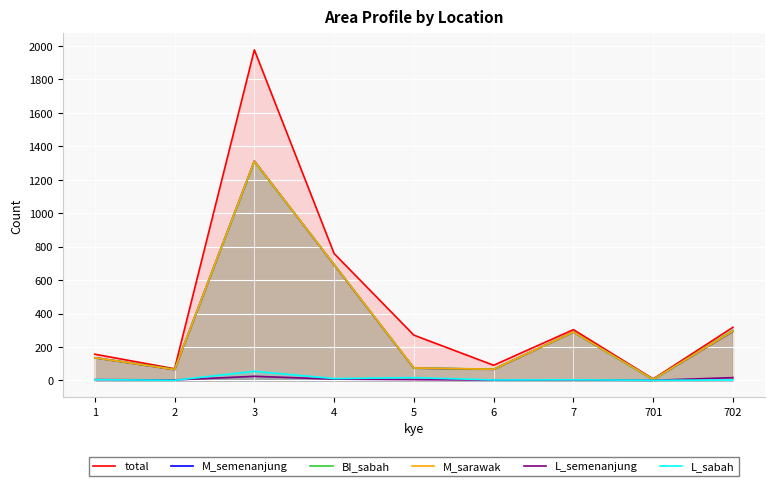

At which category does L_semenanjung reach its first local peak?

3